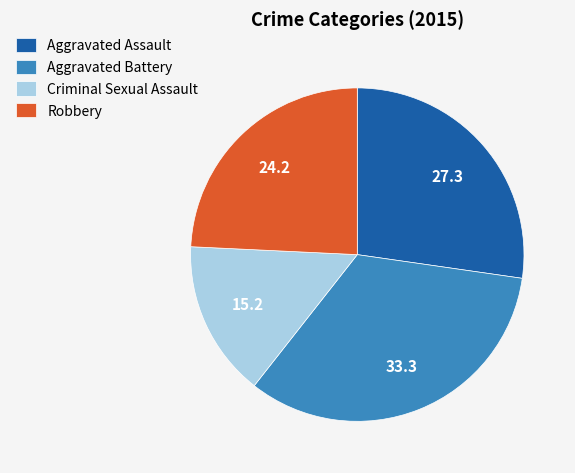

Is Robbery the majority of the pie?

No